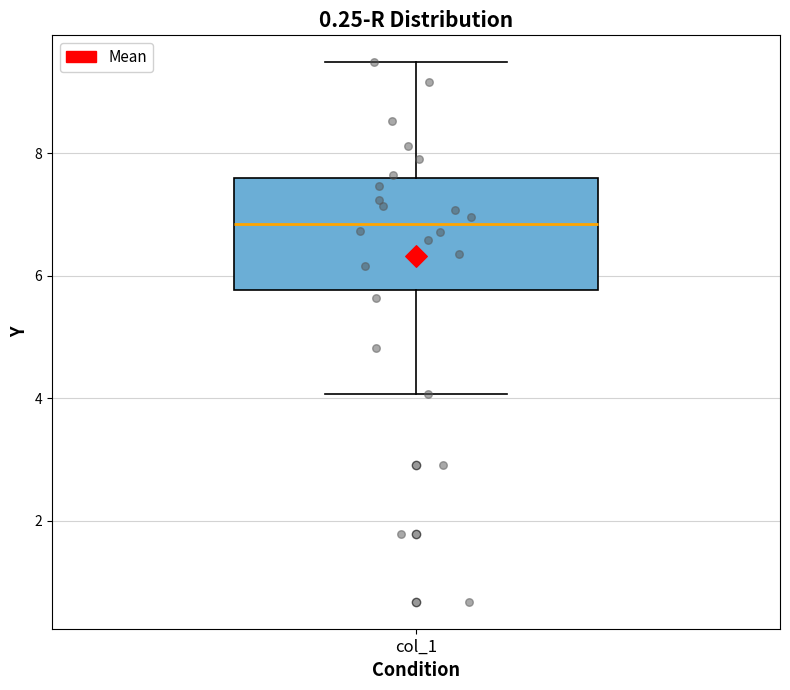

Read this box plot against the y-axis: the position of the median line, the range covered by the box, and the ends of both whiskers. The values are not printed on the chart, so give them approximately, as read against the axis.

median 6.8, box 5.8 to 7.6, whiskers 4.0 to 9.4